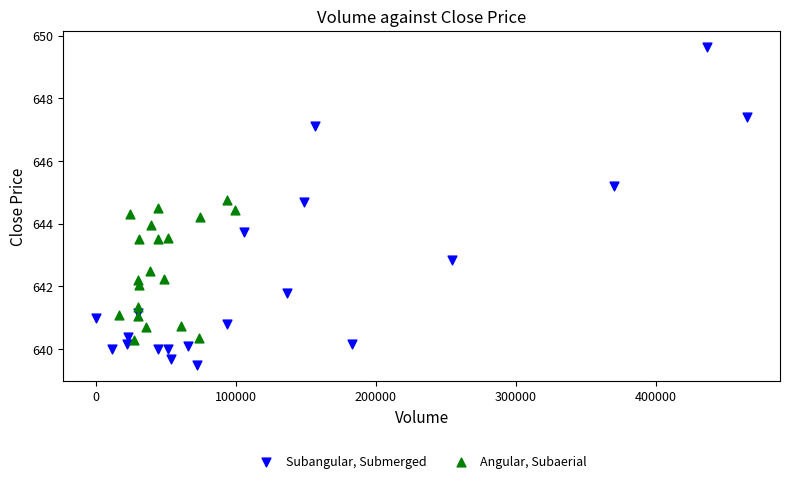

Which series contains the lowest Y value?

Subangular, Submerged